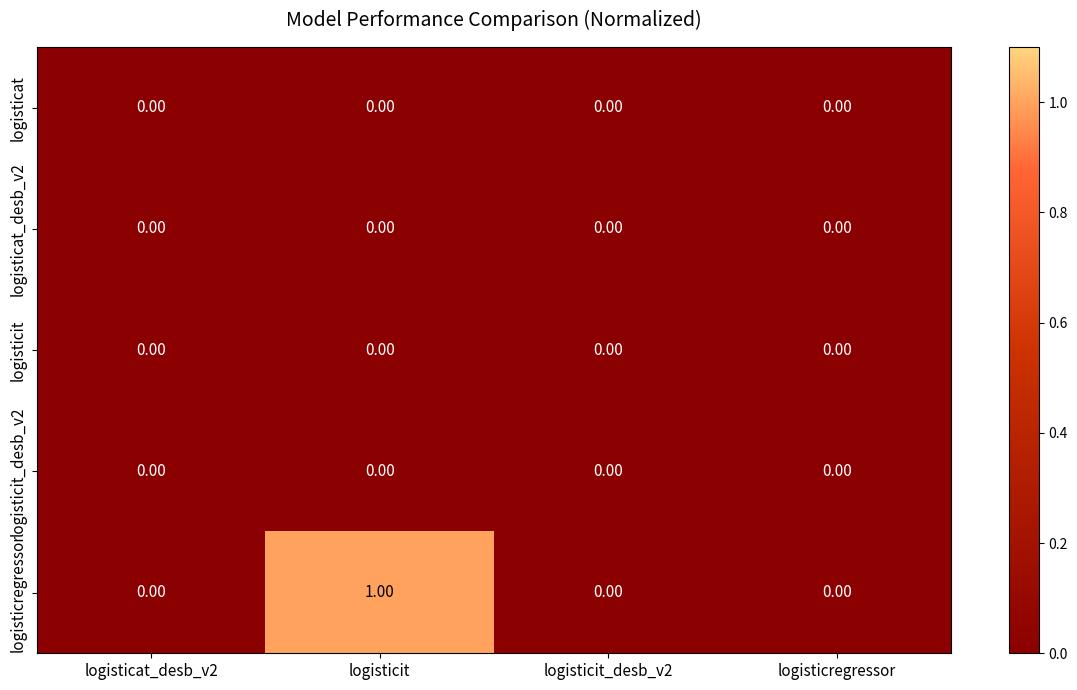

How many series are shown in this chart?

5